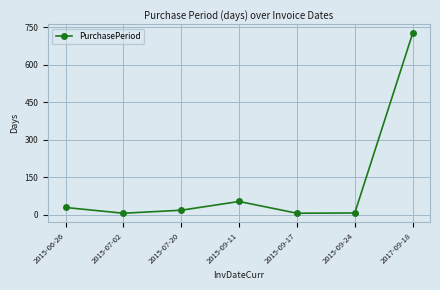

The chart shows a value of 18 at 2015-07-20. True or false?

True